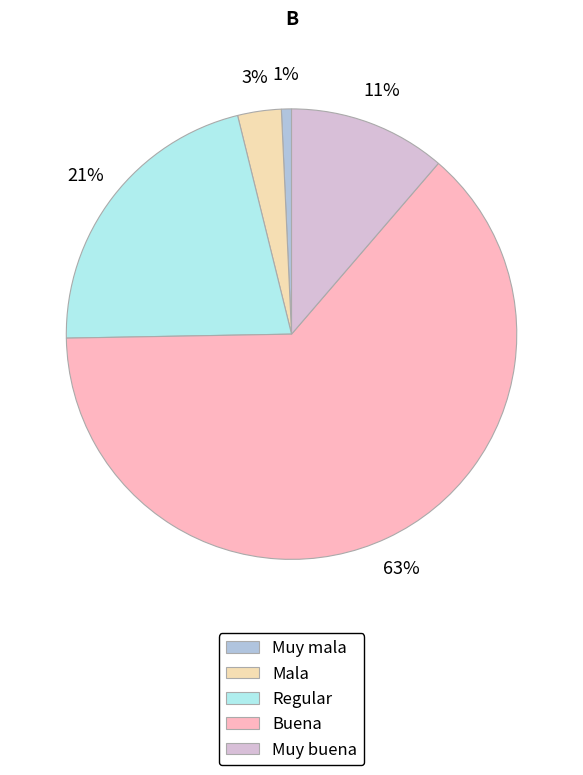

What is the largest slice in the pie chart?

Buena